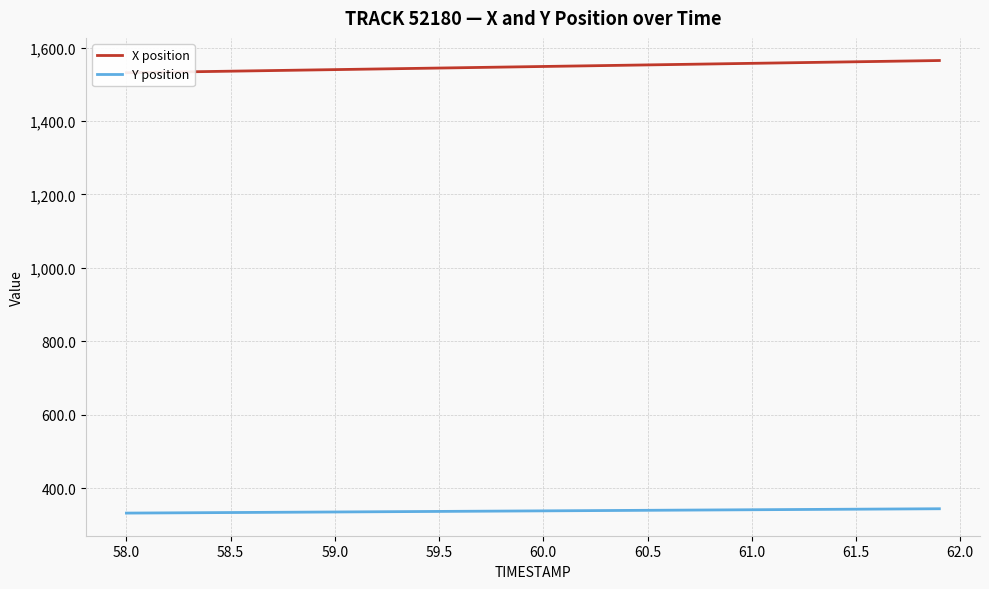

What is the highest value of the Y position series?

344.6